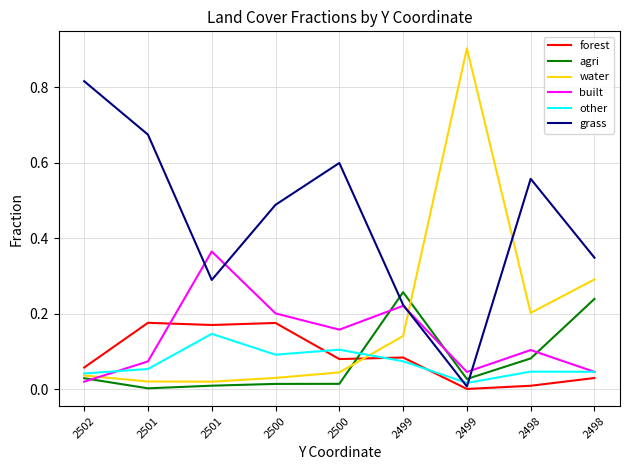

Does the chart display data point markers on the line(s)?

No